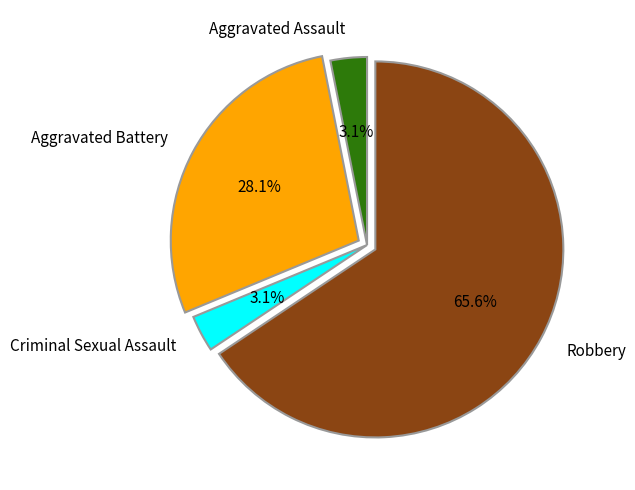

To the nearest percent, what portion does Aggravated Assault represent?

3%